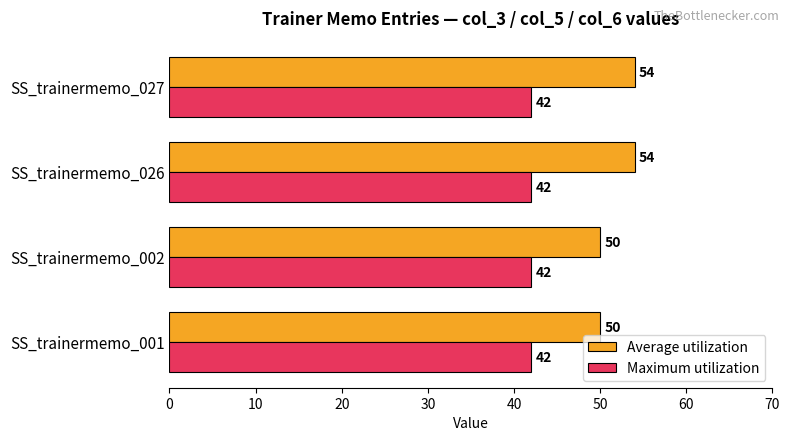

At SS_trainermemo_027, list the series in order from largest to smallest.

Average utilization, Maximum utilization